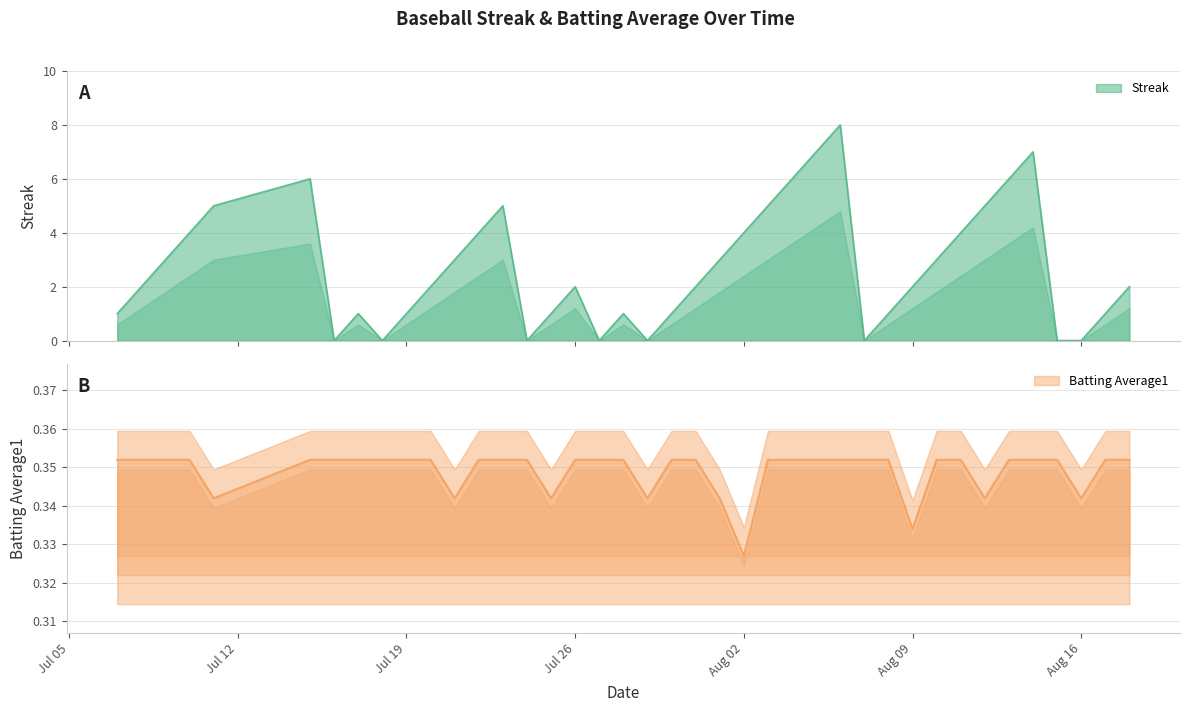

Reading left to right, list all the values displayed in this chart.

Streak: 1.0	2.0	3.0	4.0	5.0	6.0	0.0	1.0	0.0	1.0	2.0	3.0	4.0	5.0	0.0	1.0	2.0	0.0	1.0	0.0	1.0	2.0	3.0	4.0	5.0	6.0	7.0	8.0	0.0	1.0	2.0	3.0	4.0	5.0	6.0	7.0	0.0	0.0	1.0	2.0
Batting Average1: 0.4	0.4	0.4	0.4	0.3	0.4	0.4	0.4	0.4	0.4	0.4	0.3	0.4	0.4	0.4	0.3	0.4	0.4	0.4	0.3	0.4	0.4	0.3	0.3	0.4	0.4	0.4	0.4	0.4	0.4	0.3	0.4	0.4	0.3	0.4	0.4	0.4	0.3	0.4	0.4